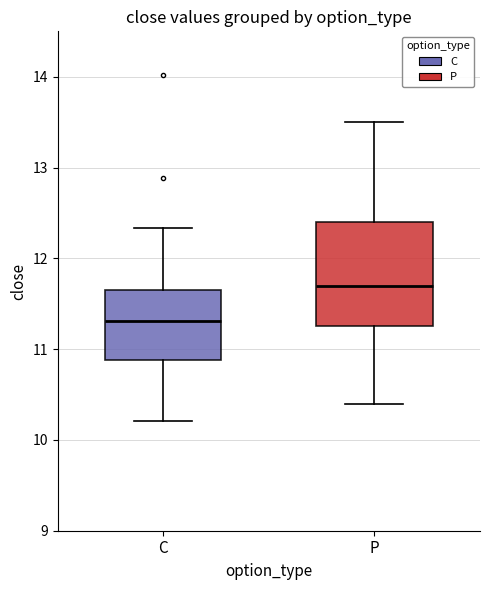

Where does the median line of the box for P sit on the y-axis? The values are not printed on the chart, so give them approximately, as read against the axis.

11.7